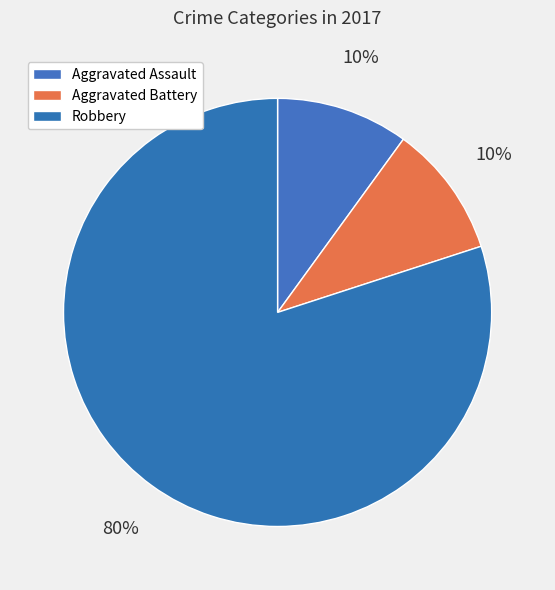

The Aggravated Assault slice represents 10% of the pie. True or false?

True